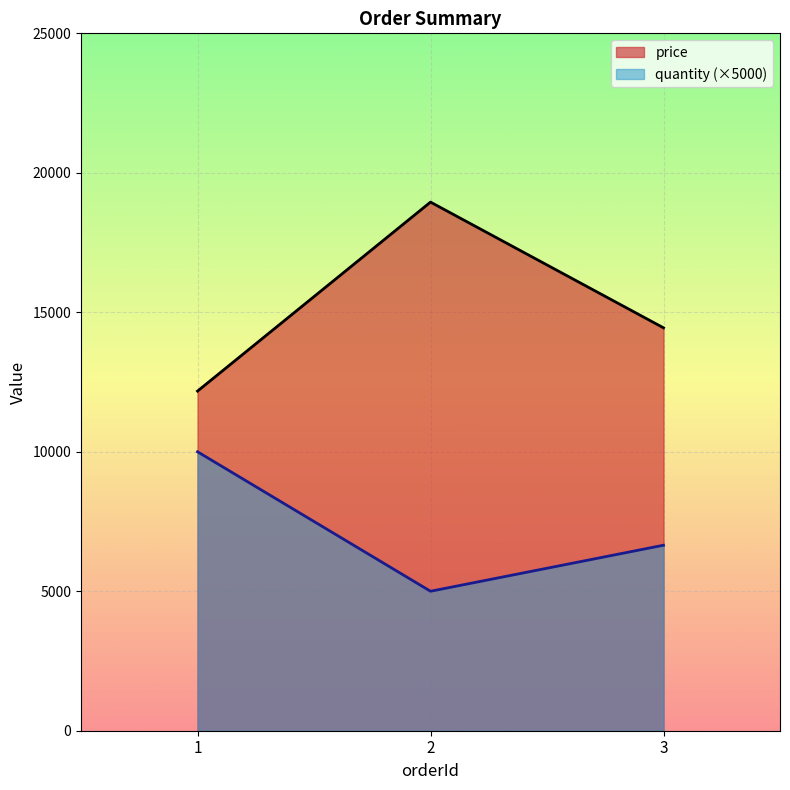

What is the spread (max minus min) of values at 3?

7793.3